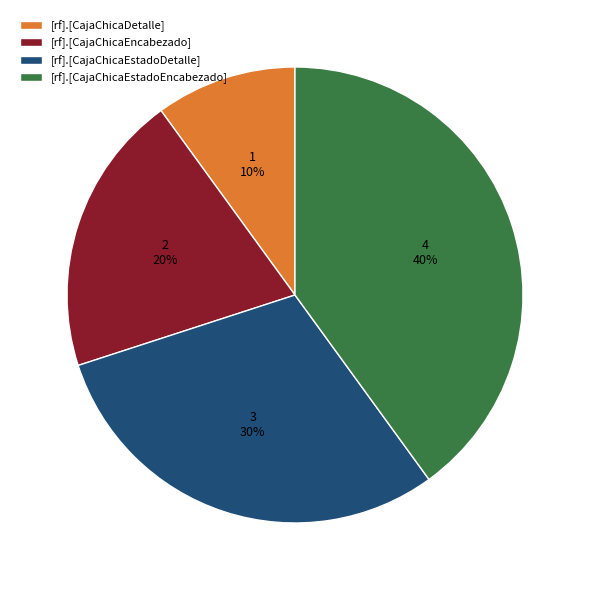

To the nearest percent, what is the average slice percentage?

25%